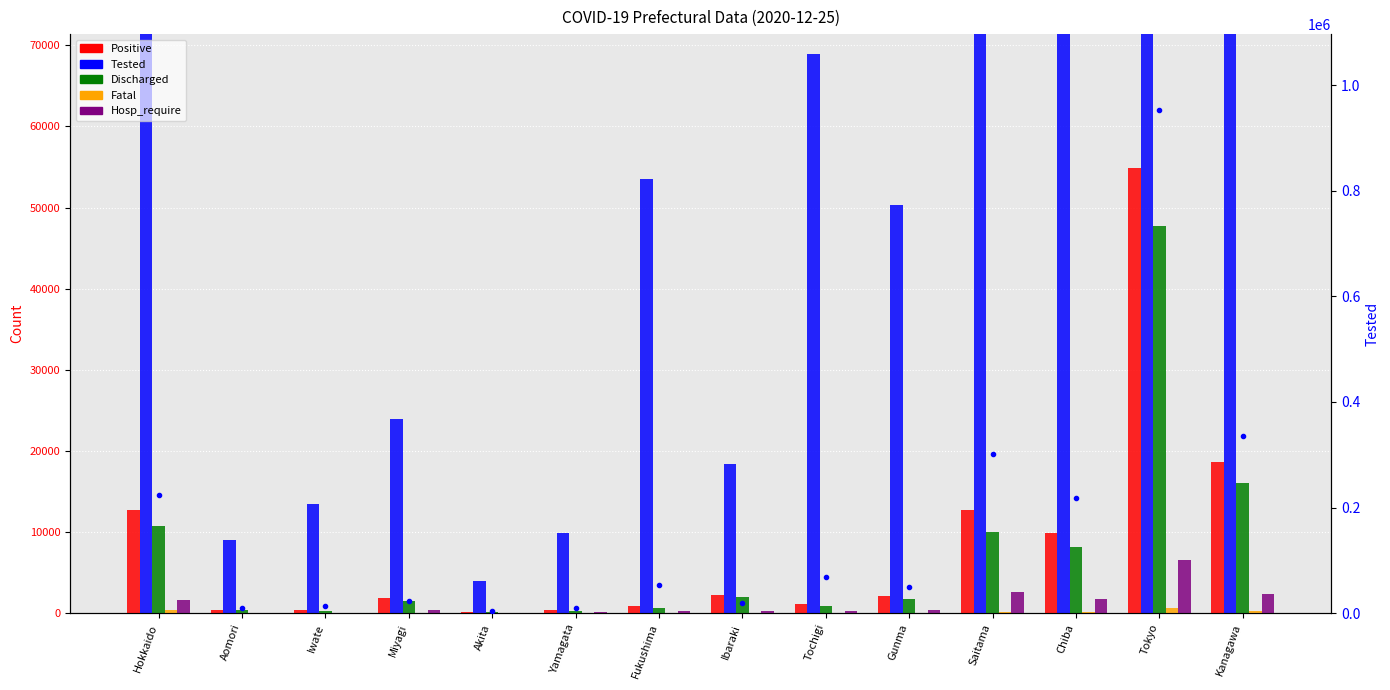

List the labels in order of Fatal value, largest first.

Tokyo, Hokkaido, Kanagawa, Saitama, Chiba, Ibaraki, Gunma, Iwate, Fukushima, Miyagi, Aomori, Tochigi, Yamagata, Akita